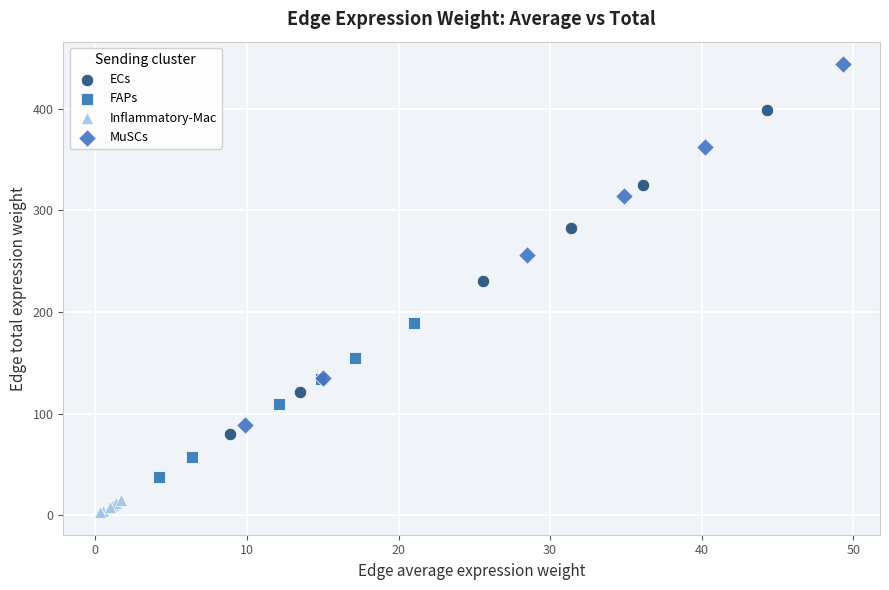

Which series has the largest Y range (max minus min)?

MuSCs